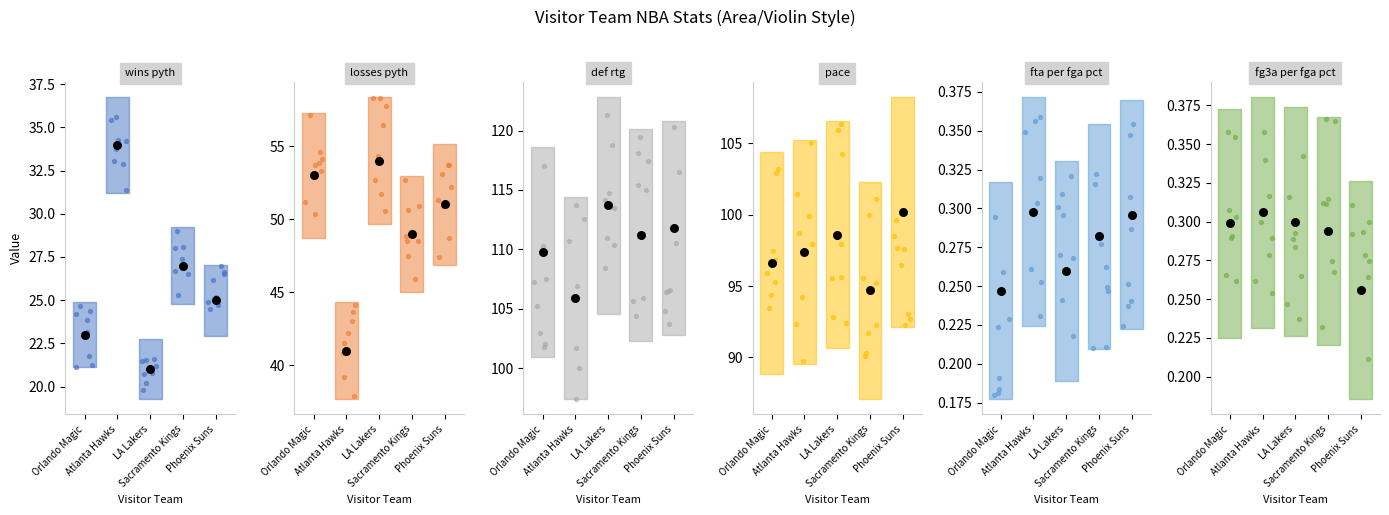

At how many categories does at least one series exceed 40?

5